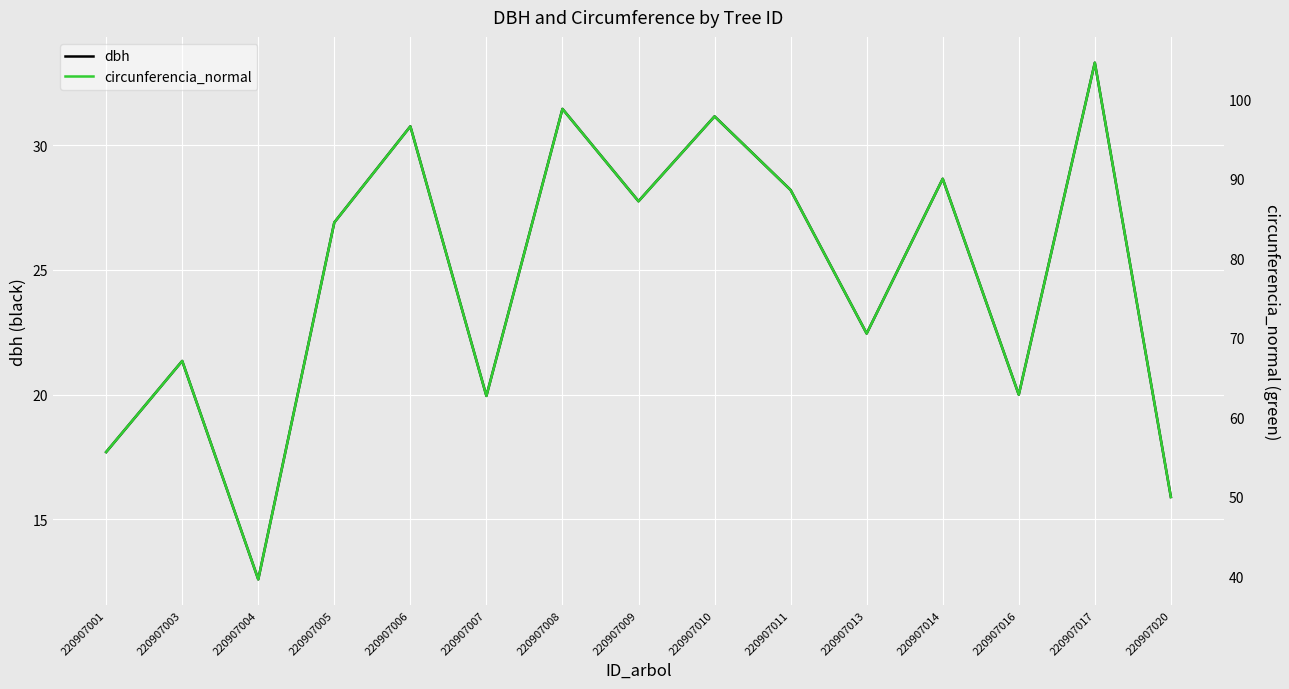

Does the chart display data point markers on the line(s)?

No